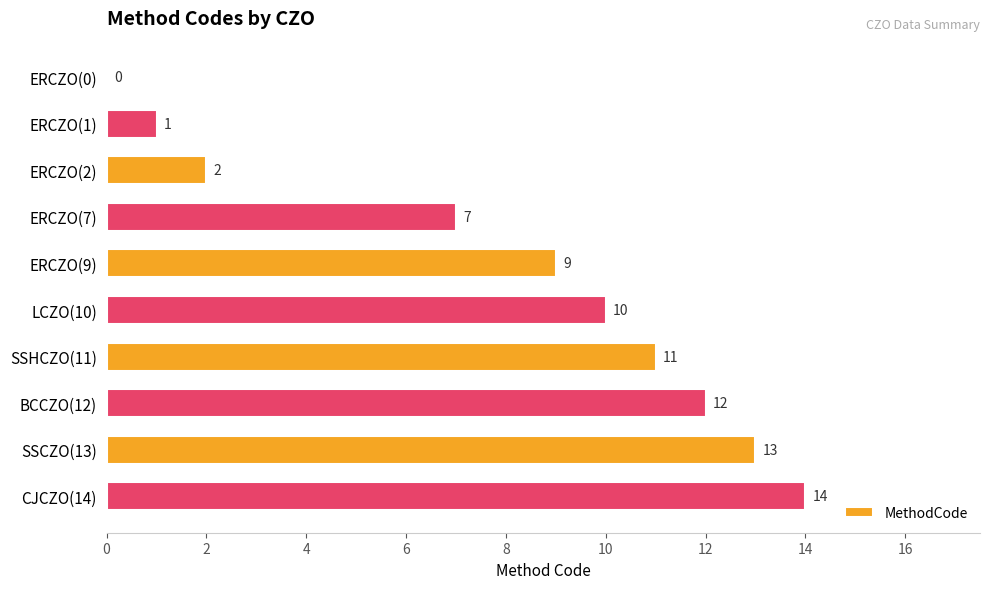

What is the change in value from ERCZO(1) to BCCZO(12)?

+11